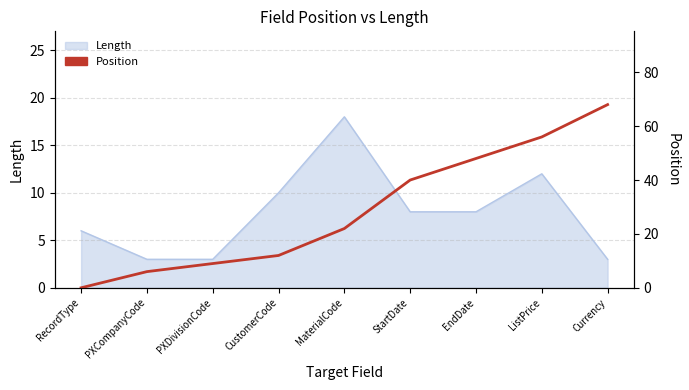

What is the label of the 4th point from the left?

CustomerCode